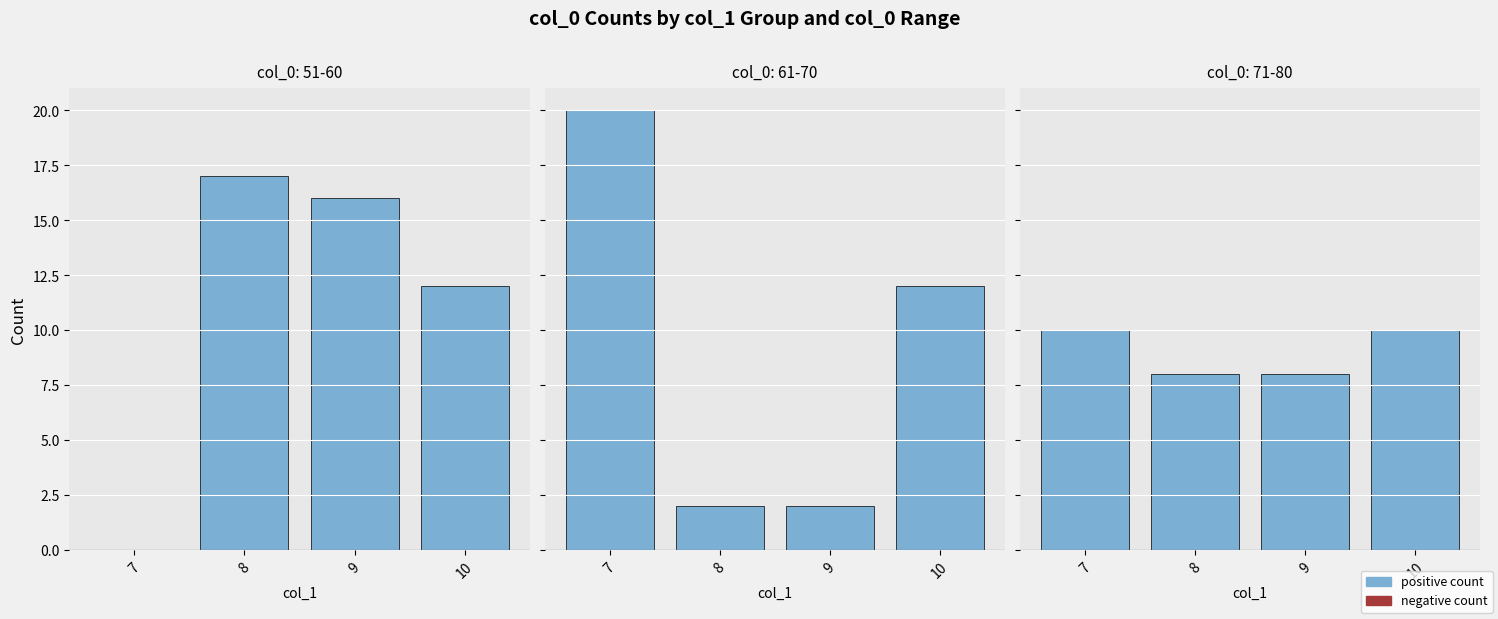

List the labels in order of value, largest first.

7, 10, 8, 9